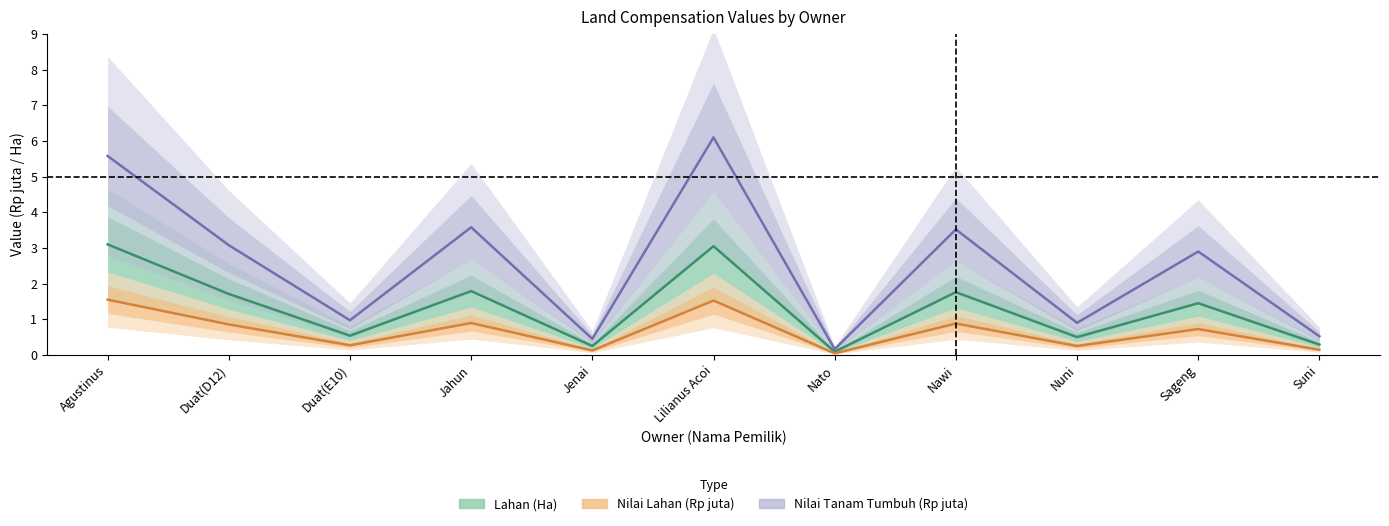

List the series in order of their peak value, lowest first.

Nilai Lahan (Rp juta), Lahan (Ha), Nilai Tanam Tumbuh (Rp juta)